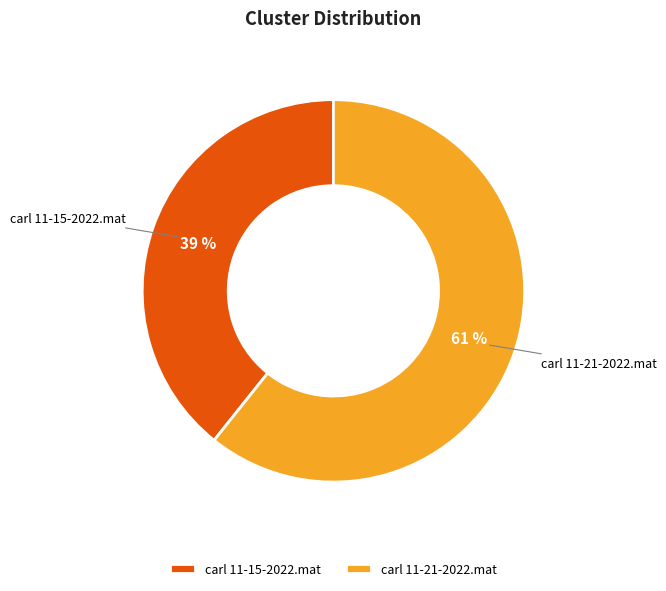

Is carl 11-21-2022.mat the majority of the pie?

Yes